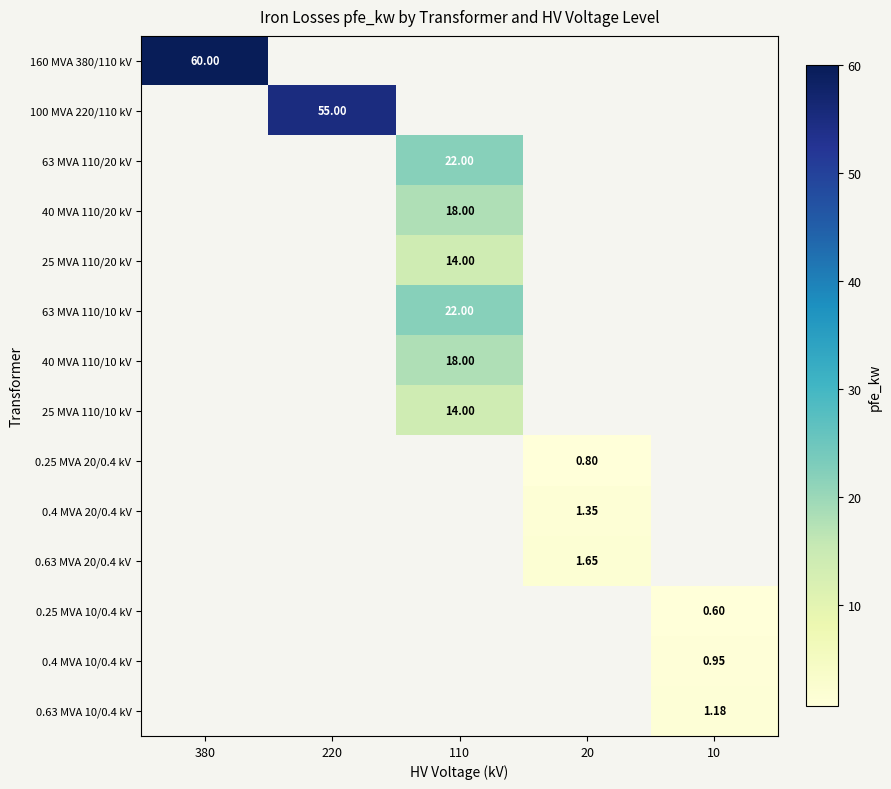

Rank the categories by 160 MVA 380/110 kV value from lowest to highest.

380, 220, 110, 20, 10